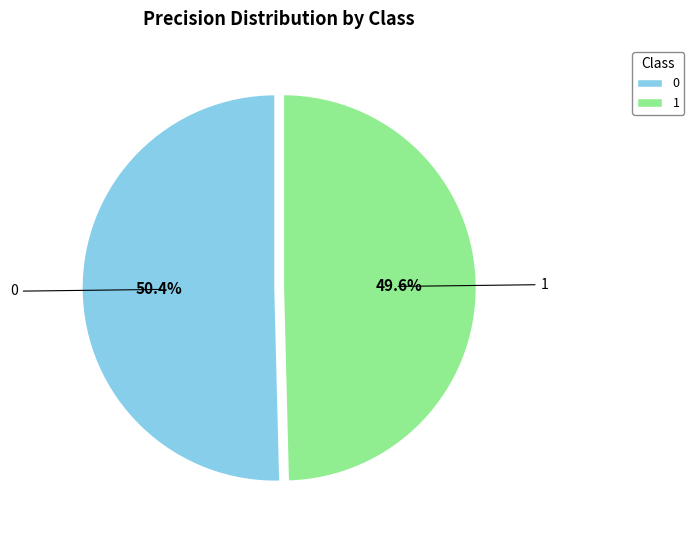

Rank the categories by value from highest to lowest.

0, 1